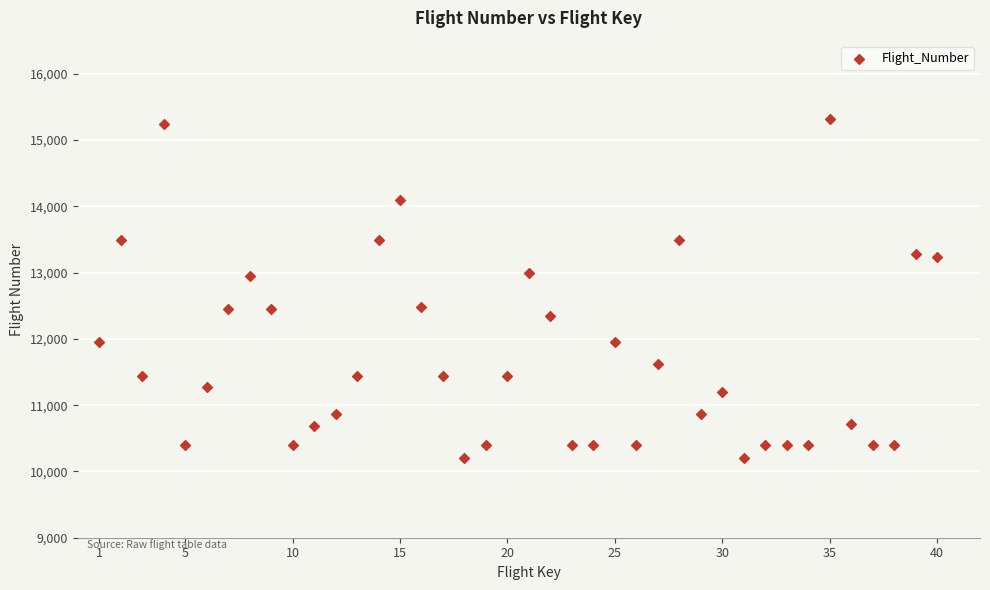

What is the range of Y values (max minus min)?

5115